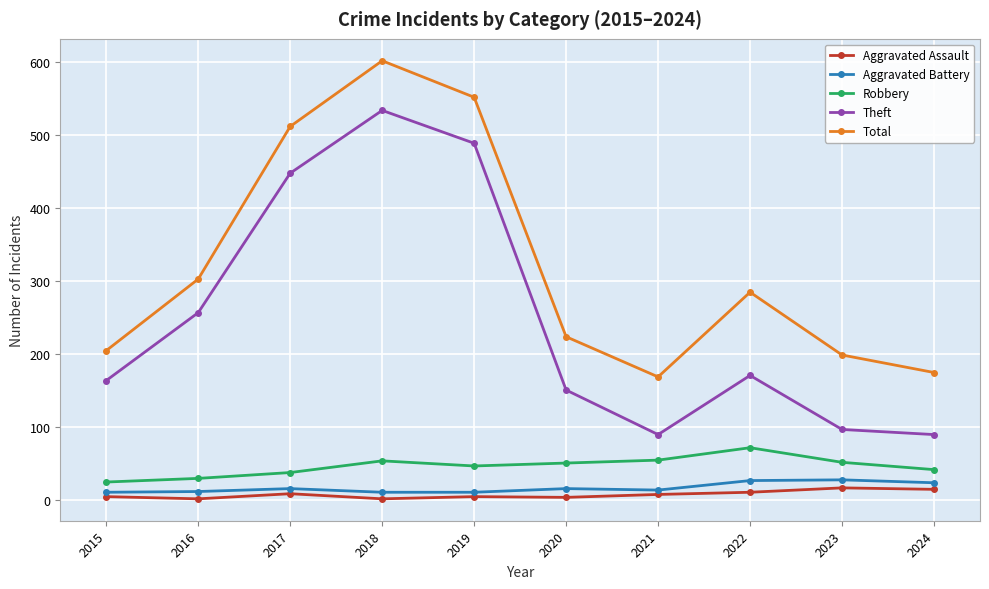

How many lines are shown in the chart?

5